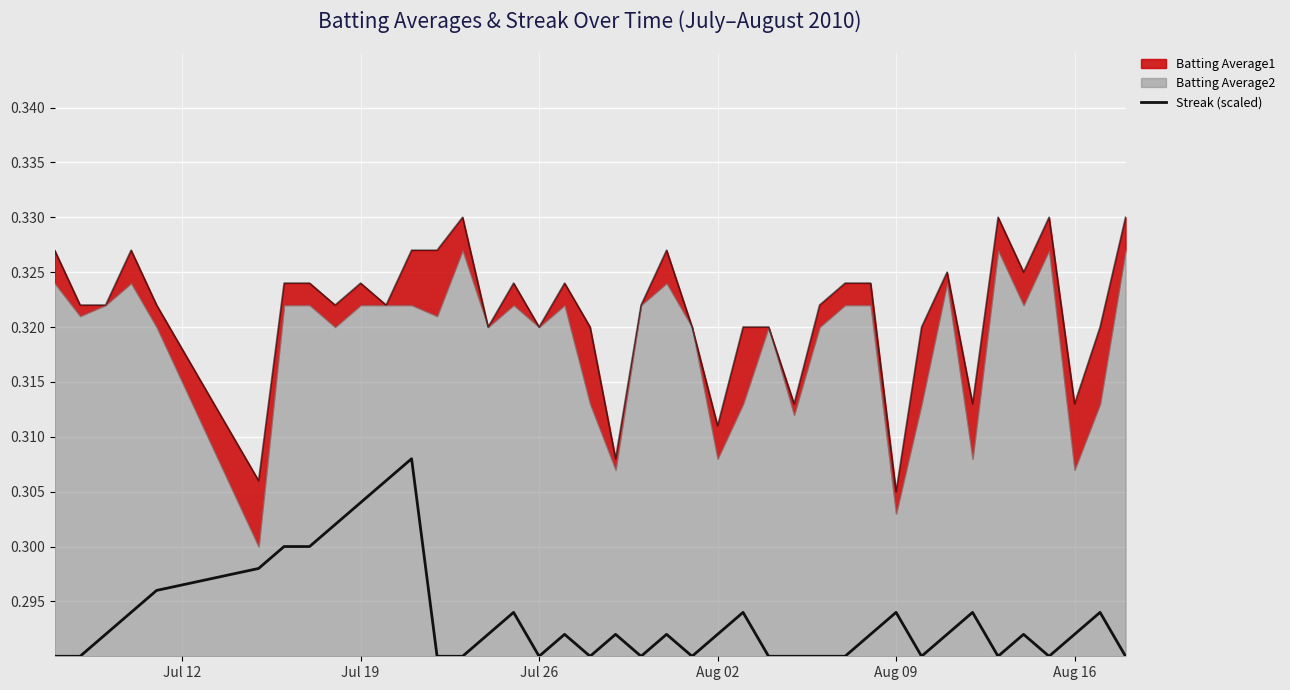

What is the value of the 3rd point from the left?

0.3